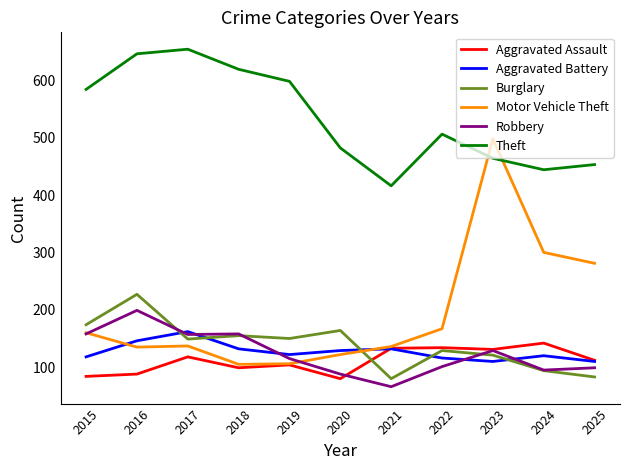

The Robbery series shows 272 at 2016. True or false?

False